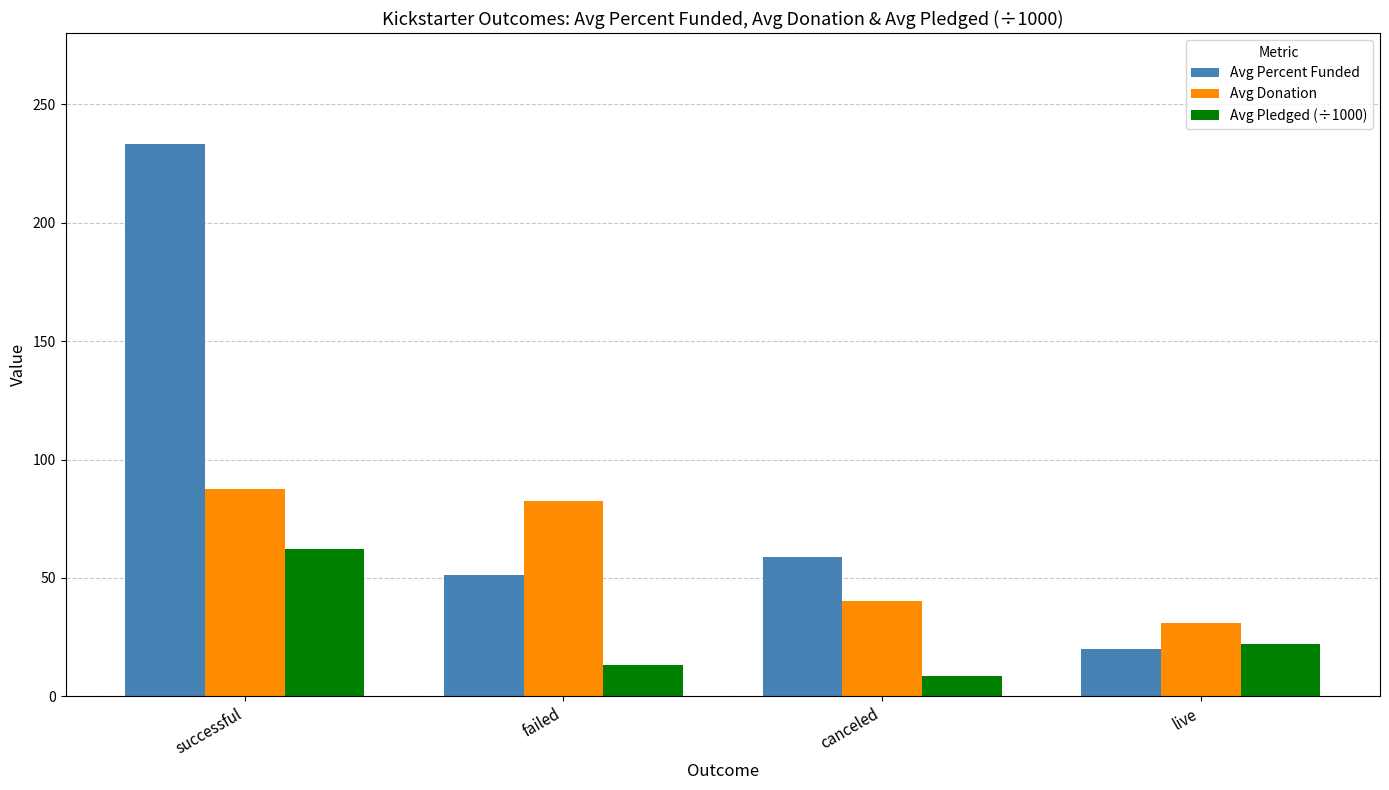

Is the value of Avg Pledged (÷1000) at canceled greater than the value of Avg Donation at live?

No